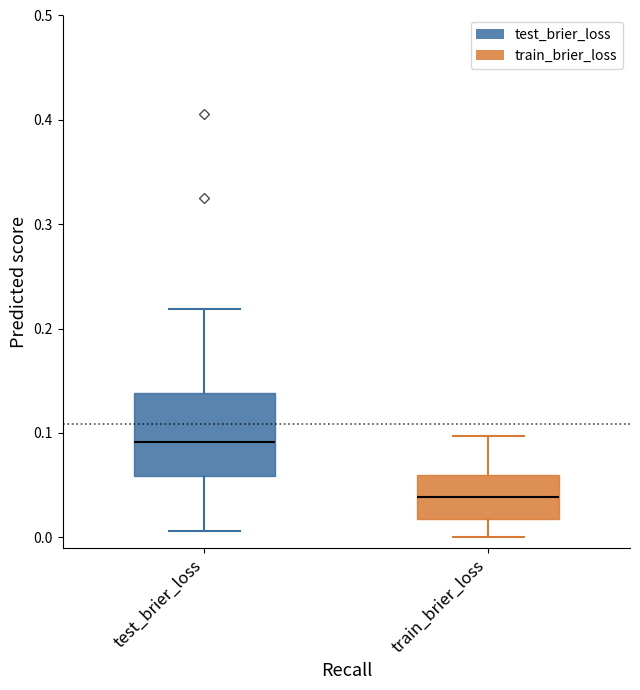

Which box has the highest median line?

test_brier_loss